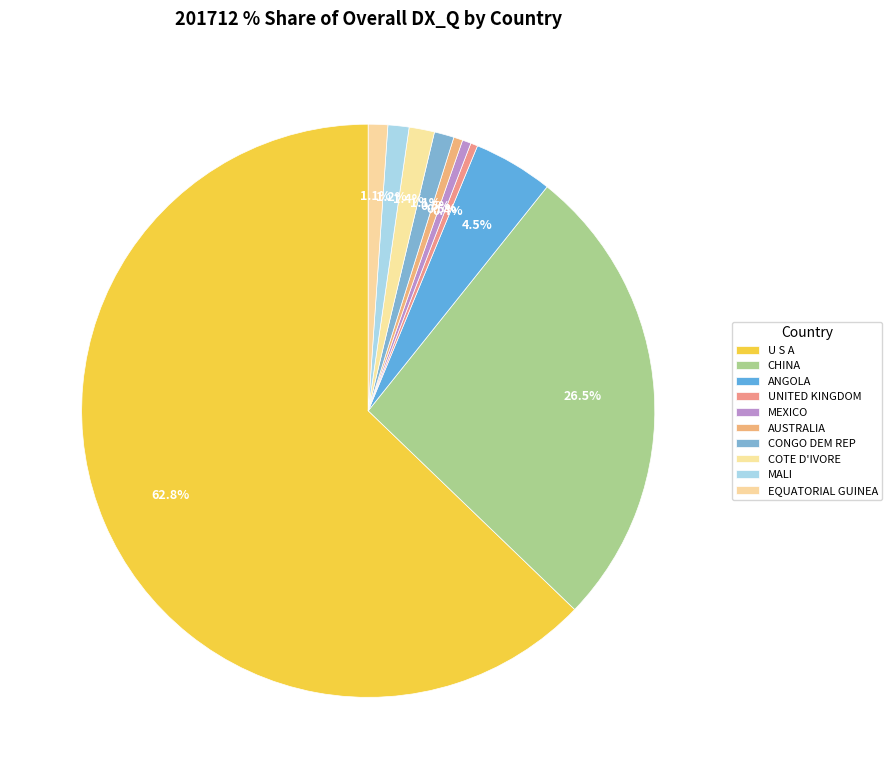

What percentage is the MALI slice, to the nearest percent?

1%